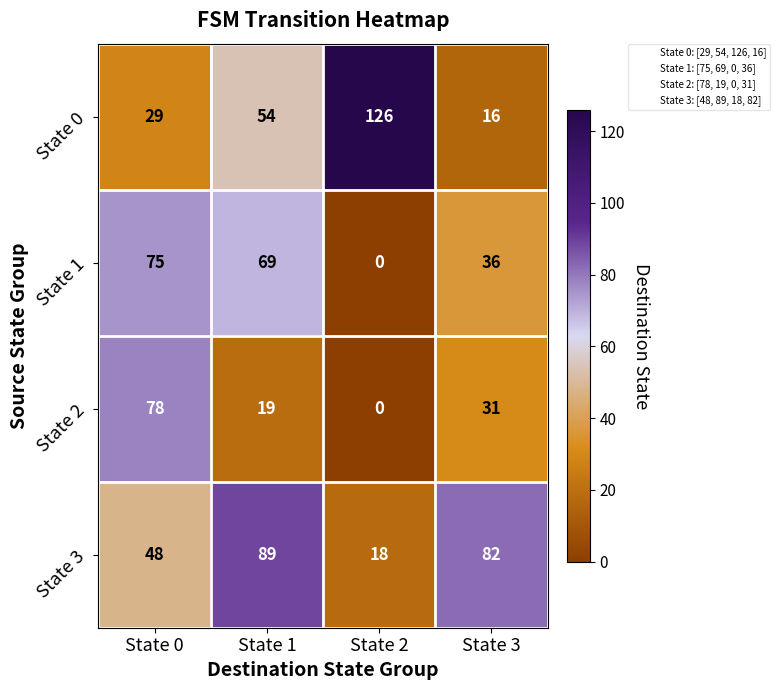

The value of State 3 at State 2 is 28. True or false?

False